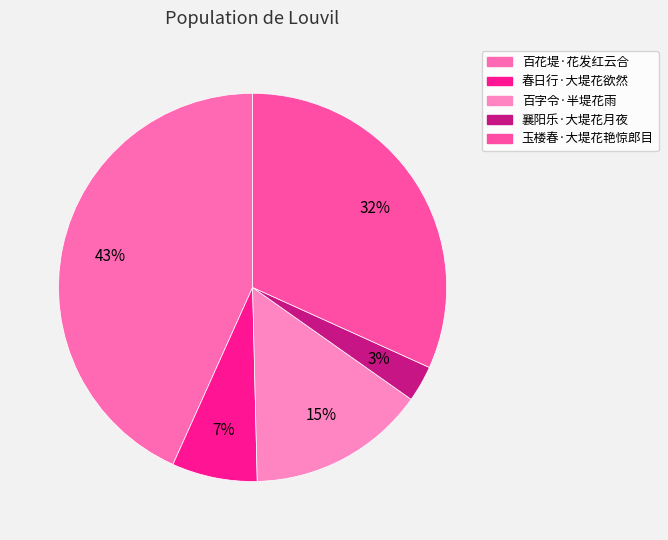

The 春日行·大堤花欲然 slice represents 7% of the pie. True or false?

True